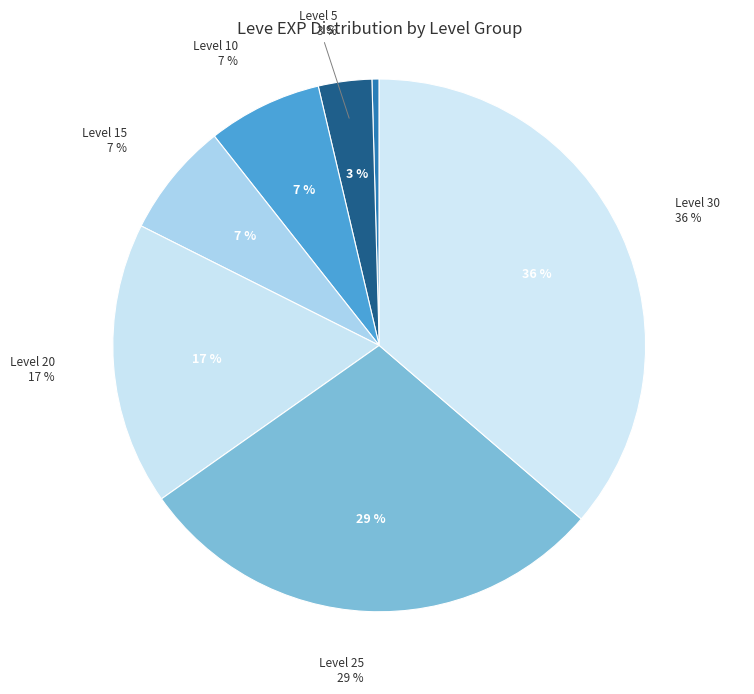

How many slices are in this pie chart?

7